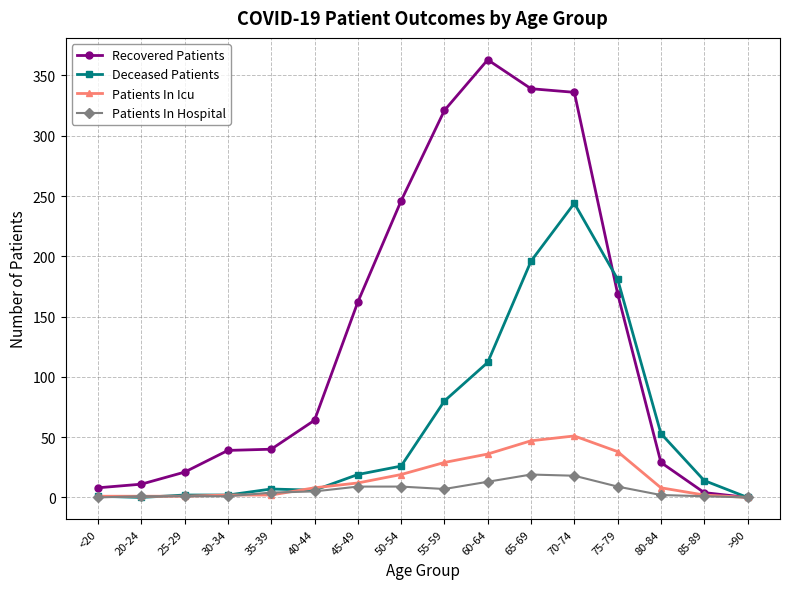

Which label corresponds to the largest value in the chart?

60-64